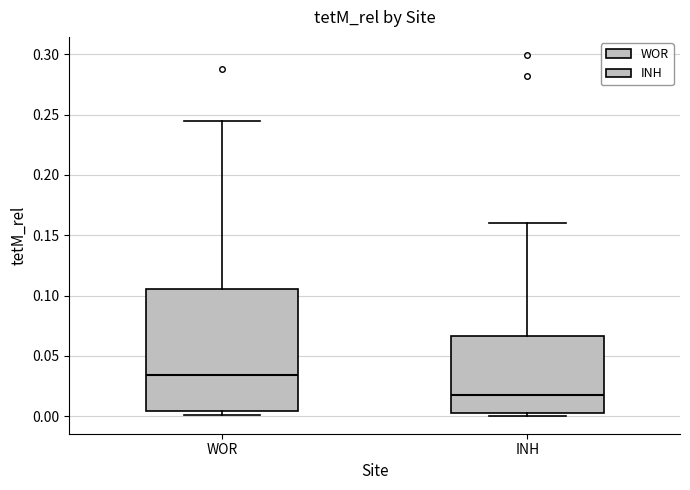

Reading left to right, read every box against the y-axis: the position of its median line, the range the box covers, and the ends of its whiskers. The values are not printed on the chart, so give them approximately, as read against the axis.

WOR: median 0.035, box 0.005 to 0.105, whiskers 0.000 to 0.245
INH: median 0.015, box 0.000 to 0.065, whiskers 0.000 (just below the box's lower edge) to 0.160